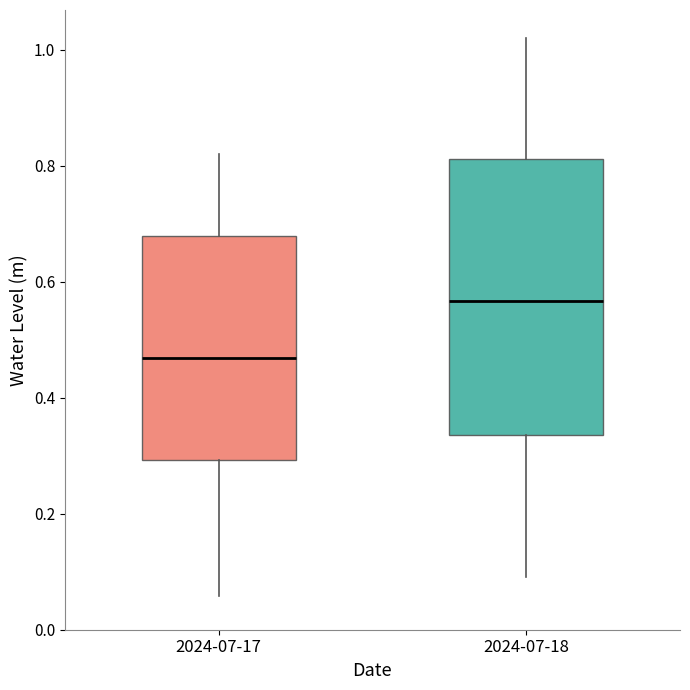

Which box's median line is the lowest?

2024-07-17